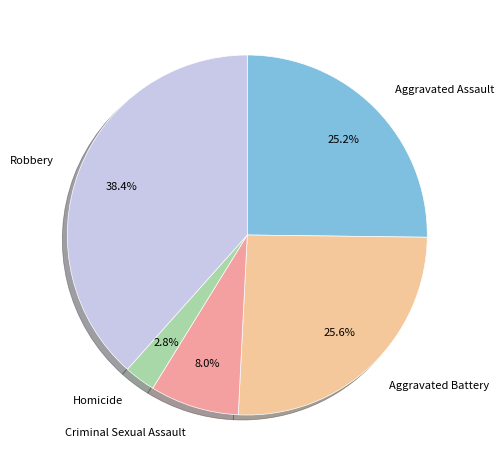

Between Aggravated Assault and Robbery, which is larger?

Robbery